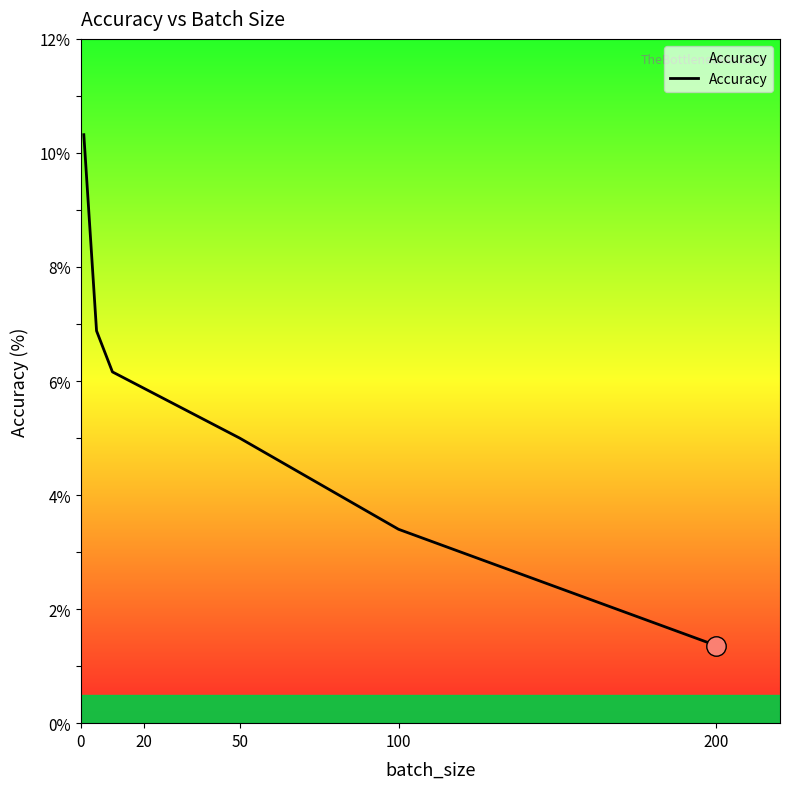

What is the difference between the maximum and minimum values?

9.0